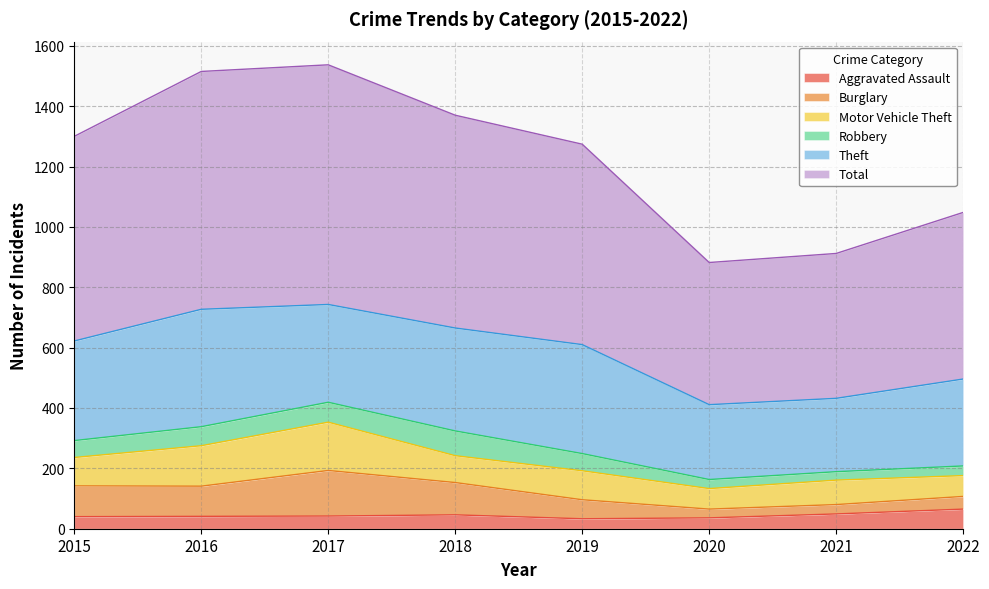

True or false: Burglary has a value of 87 at 2022.

False